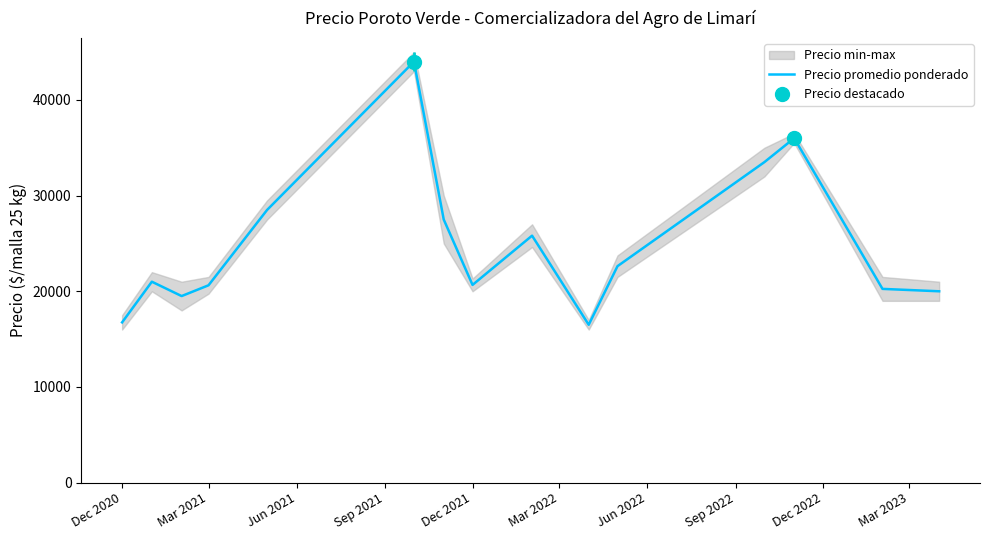

What is the lowest value of the Precio promedio ponderado series?

16500.0